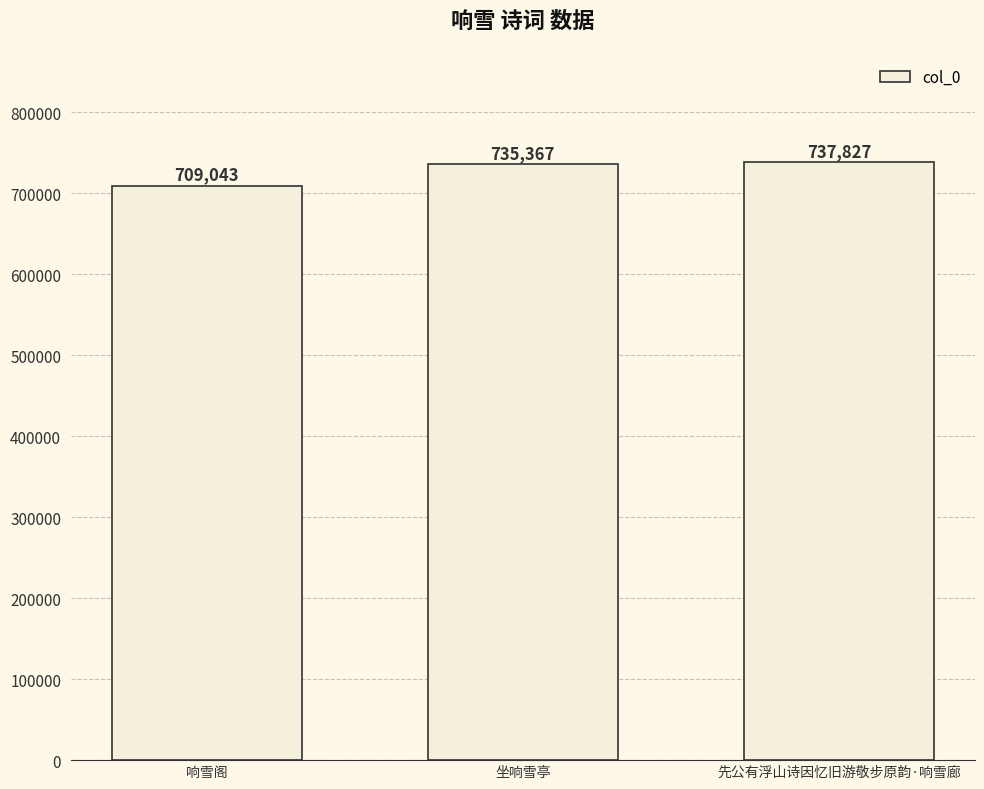

List the labels in order of value, smallest first.

响雪阁, 坐响雪亭, 先公有浮山诗因忆旧游敬步原韵·响雪廊